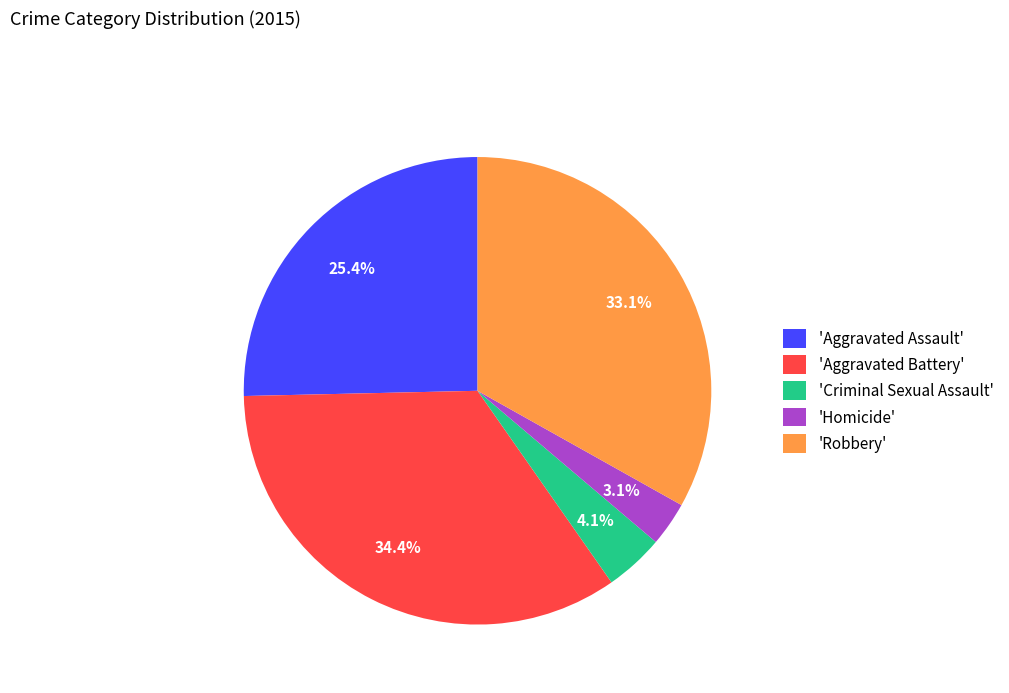

How many segments does this pie chart have?

5